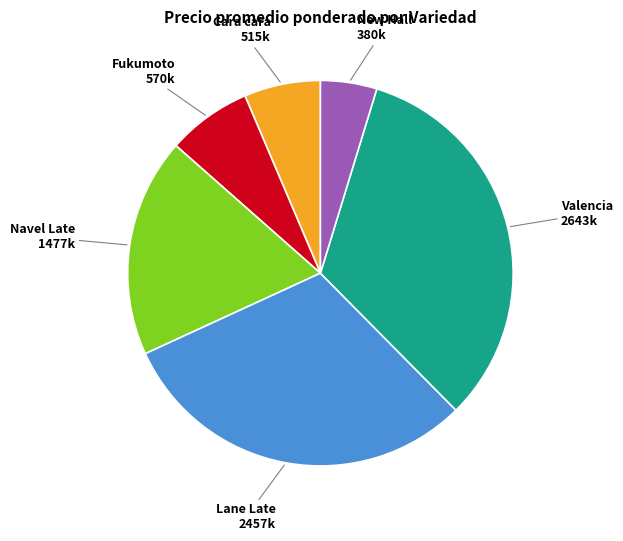

Which category has the biggest portion of the pie?

New Hall